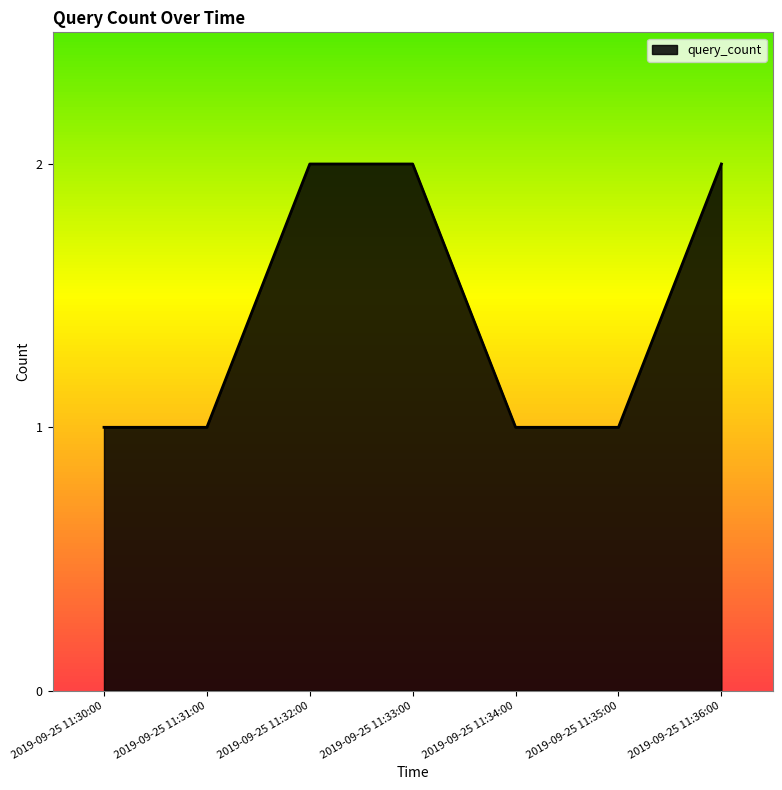

What position from the left is 2019-09-25 11:30:00?

1